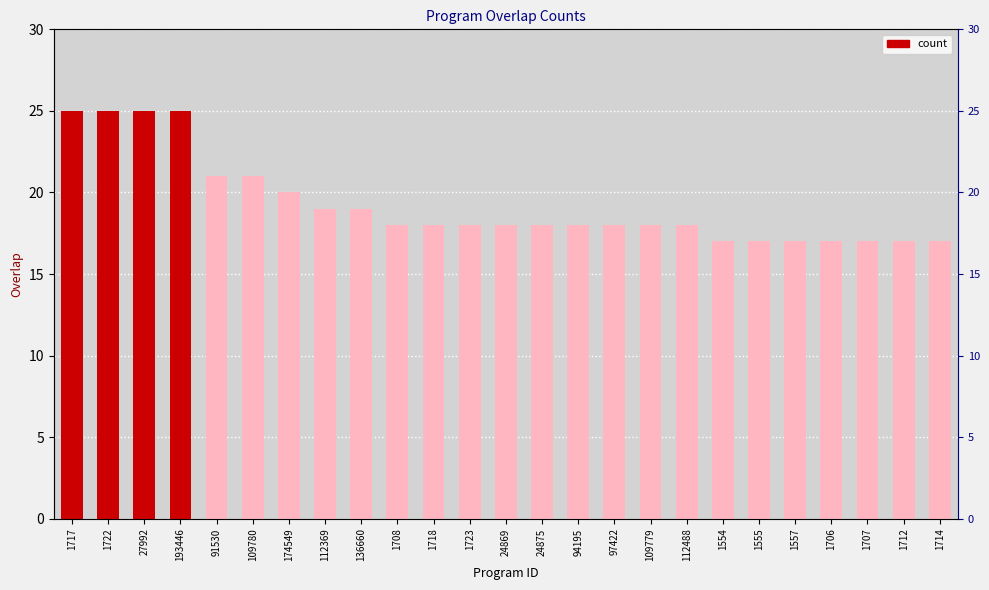

What is the greatest value displayed?

25